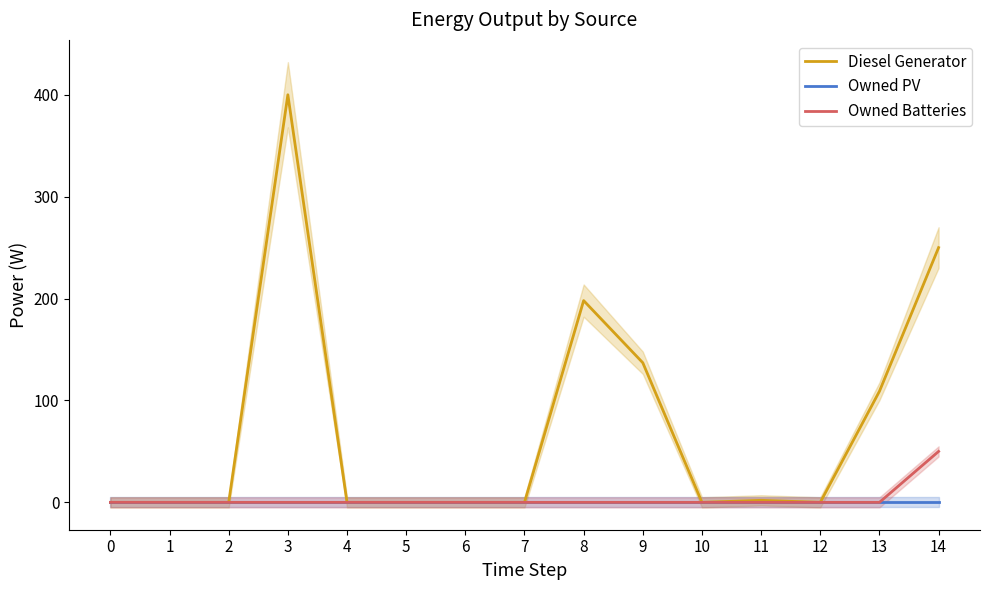

Is this an area chart (filled region under the line)?

No